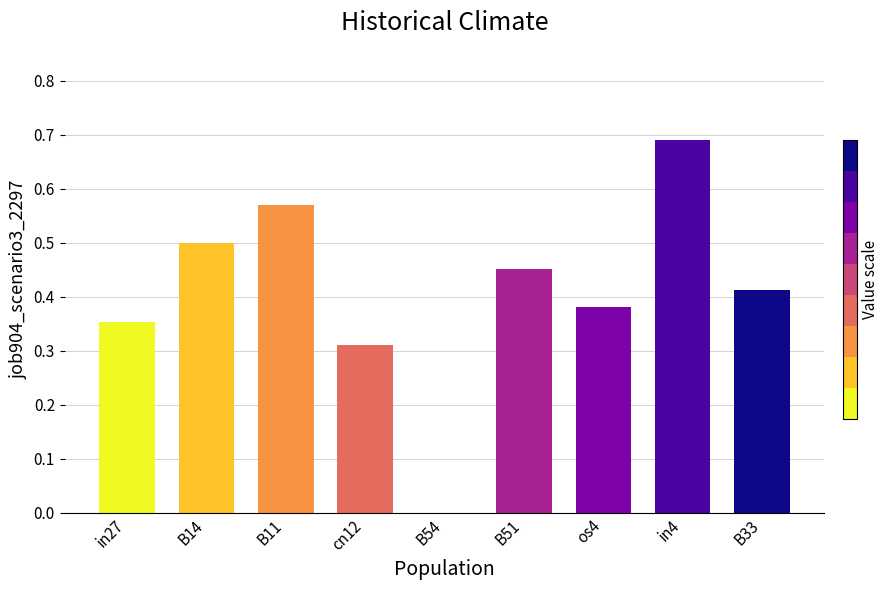

True or false: the data shows 0.0 at B54.

True